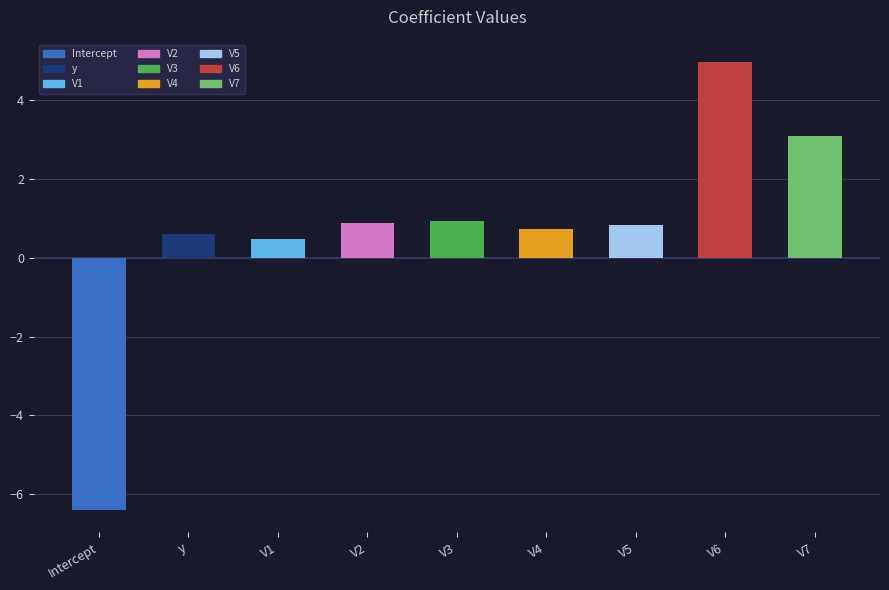

How many data points does each series have?

9